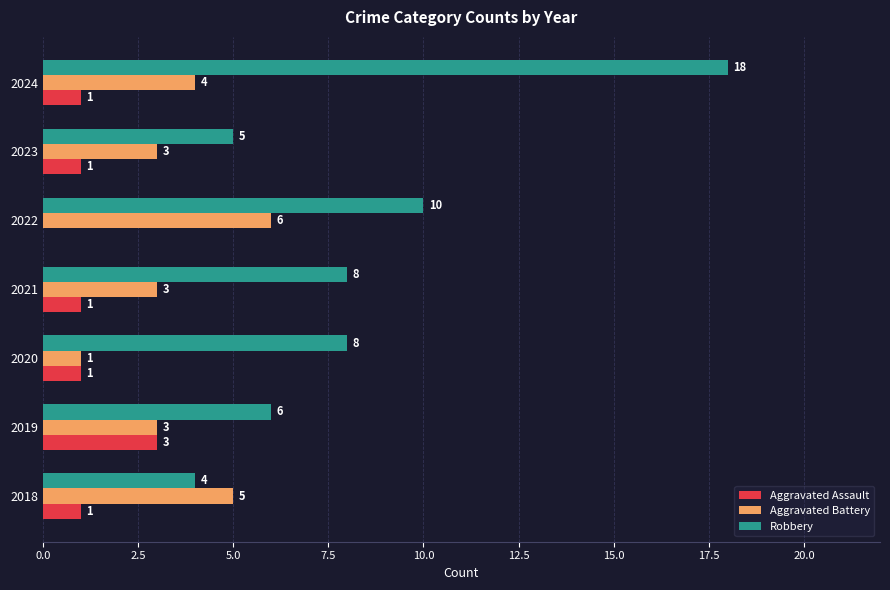

At which category is the sum across all series the highest?

2024